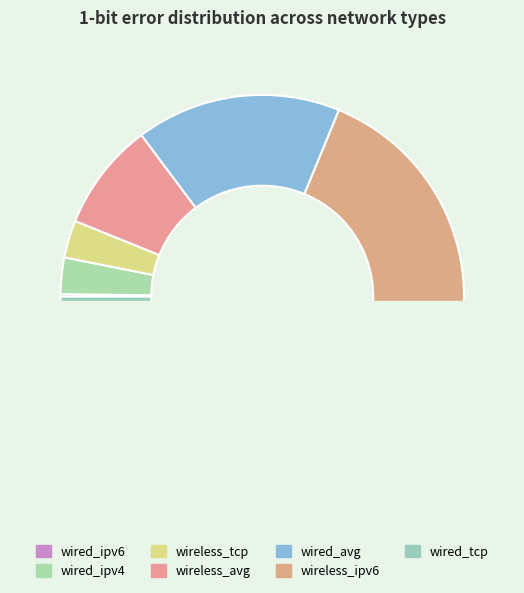

Count the number of slices in the pie.

7